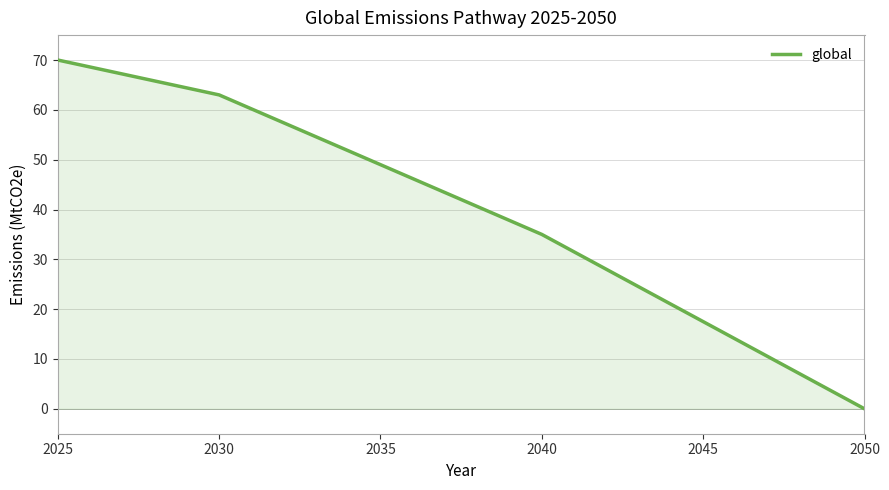

True or false: there are more than 0 points higher than both neighbors.

False